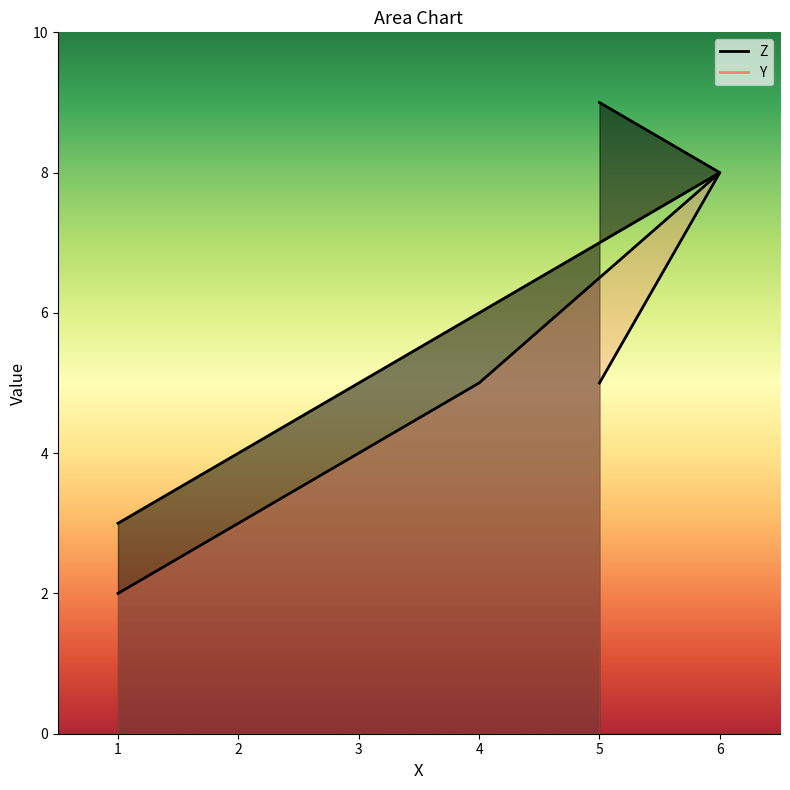

At how many categories does at least one series exceed 6?

2